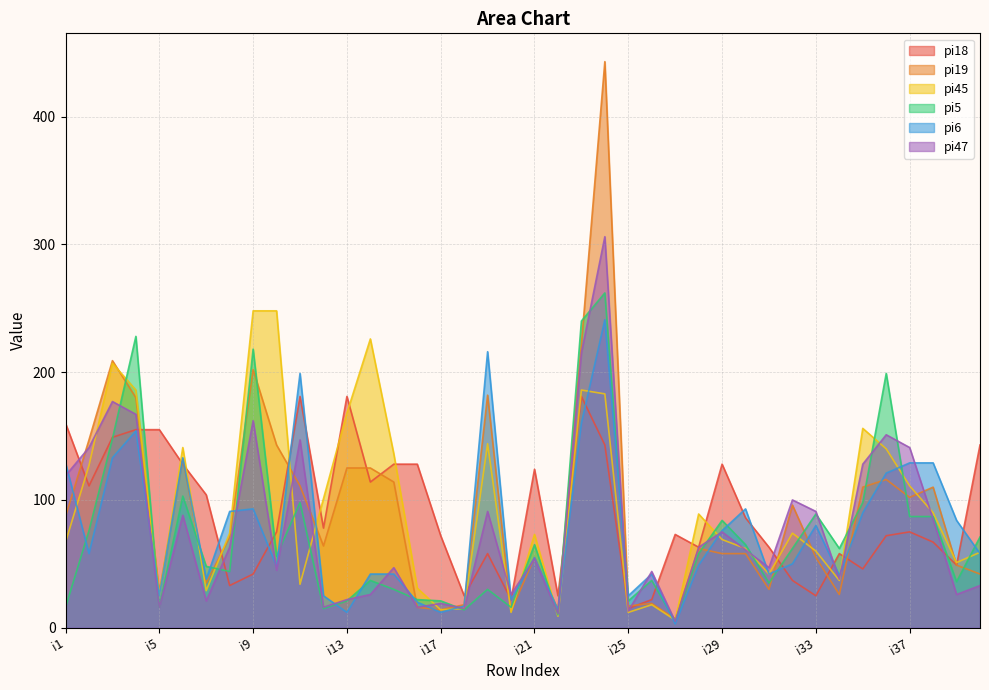

How many times do pi19 and pi6 cross each other?

15